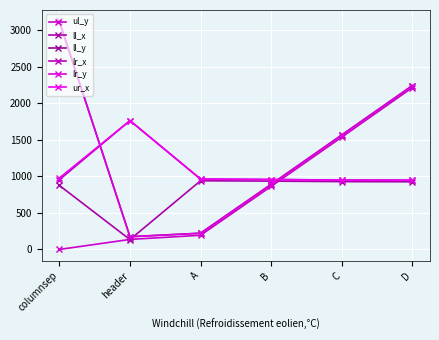

Is this an area chart (filled region under the line)?

No